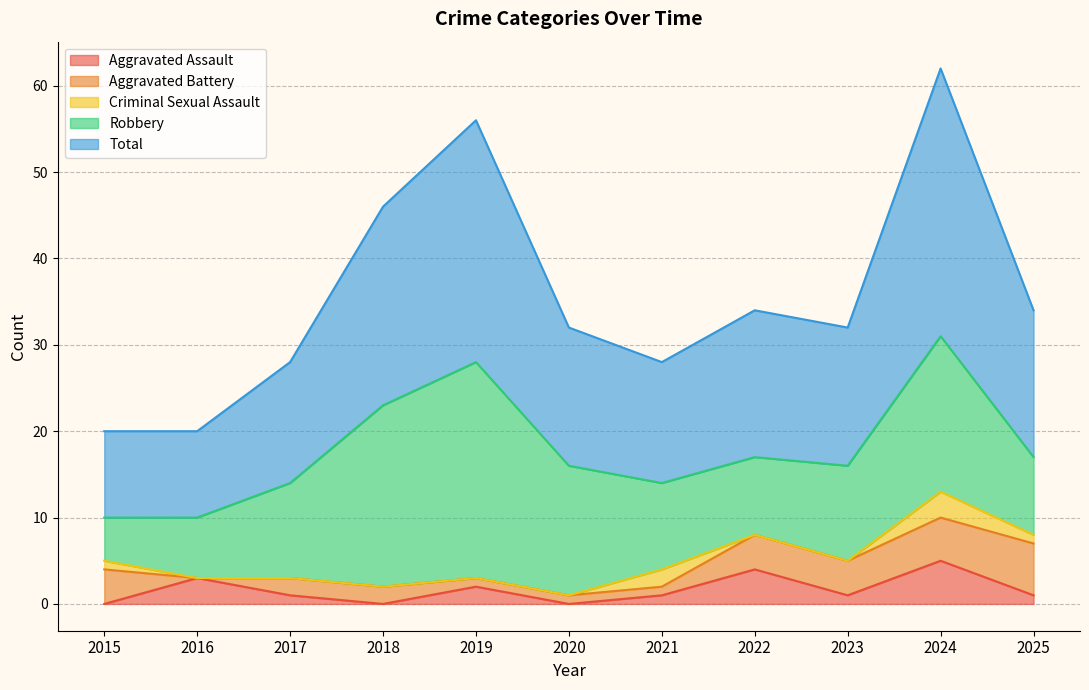

True or false: Total and Aggravated Assault intersect in this chart.

False